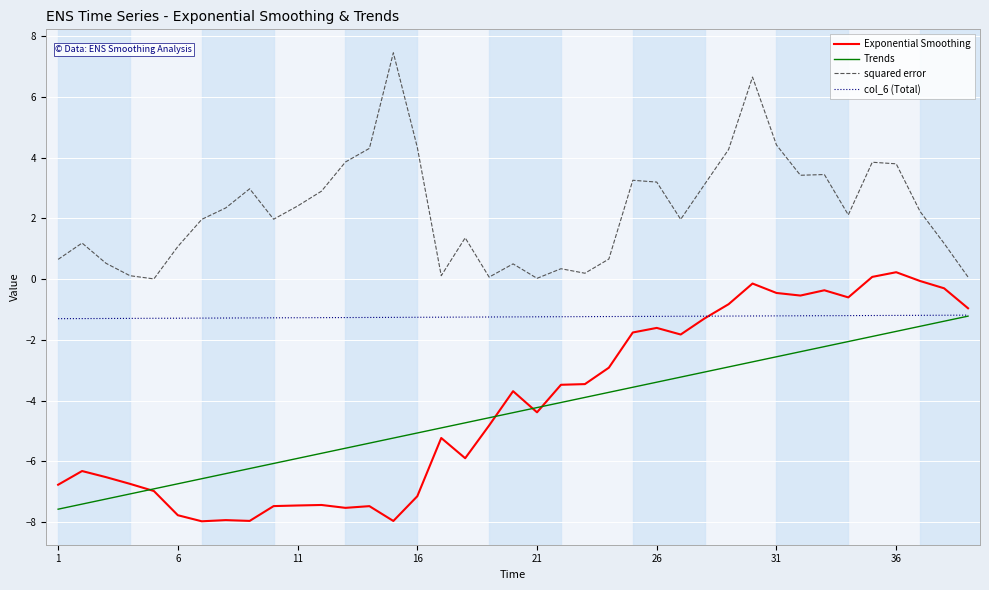

Which series has the largest total across all categories?

squared error